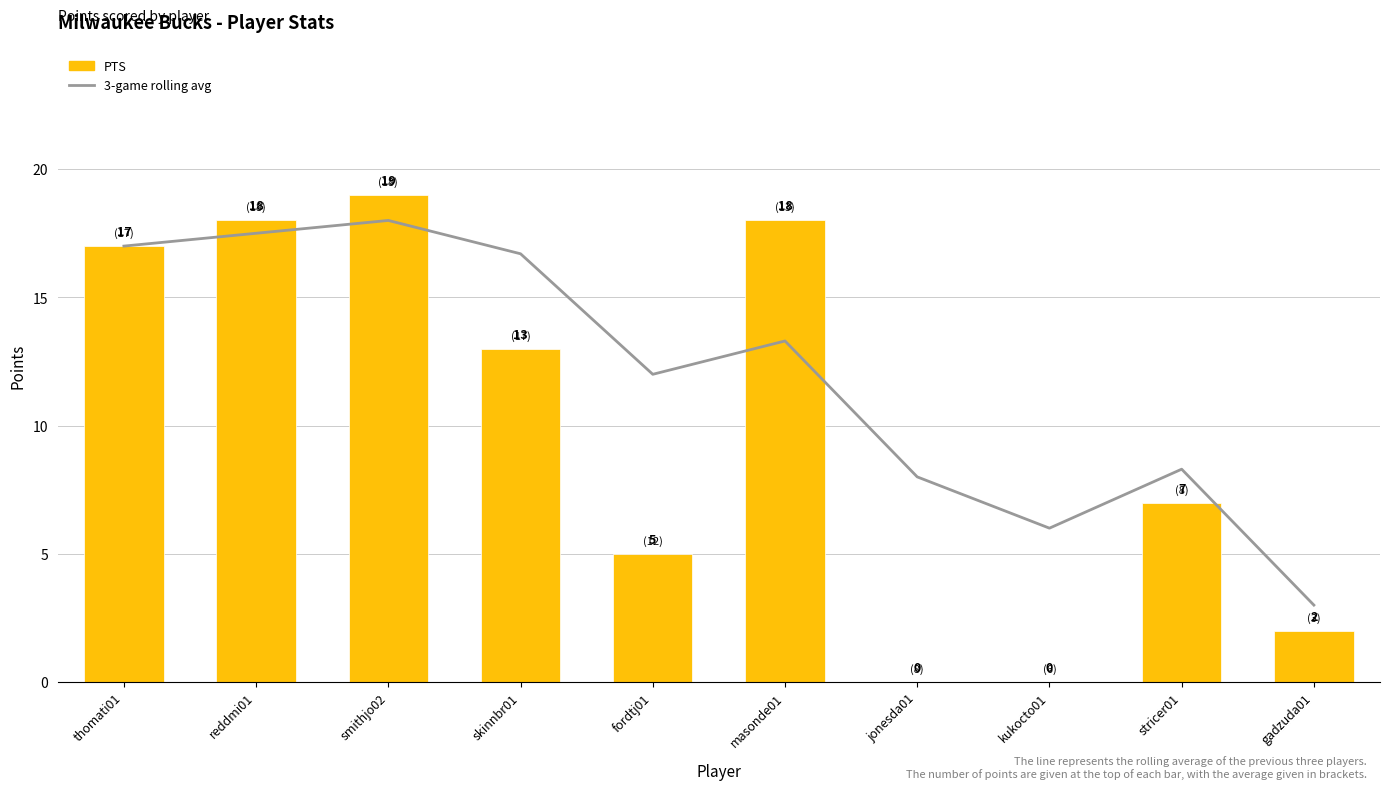

What is the difference between the maximum and second lowest values in the PTS series?

19.0